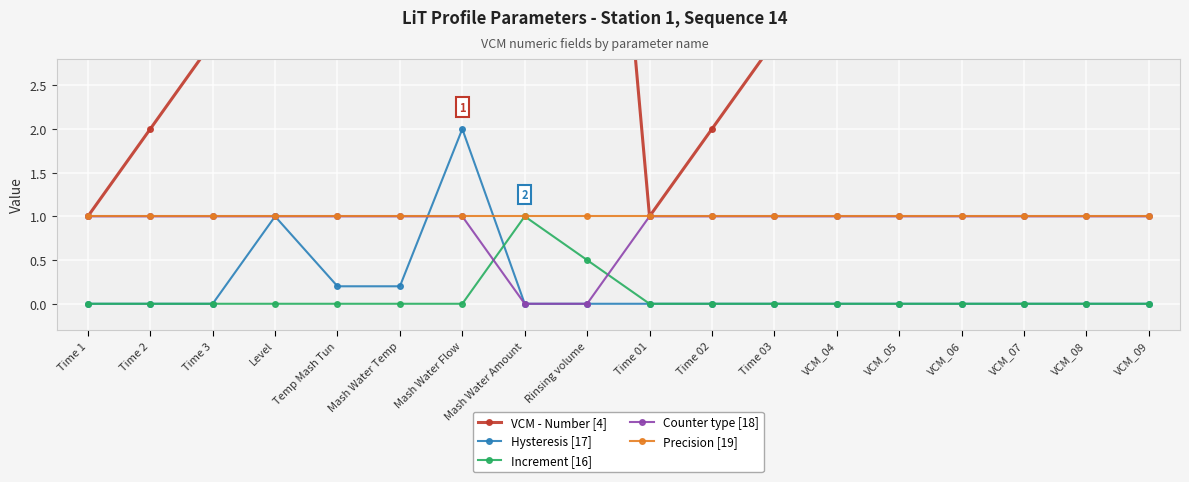

What position from the right is Time 02?

8